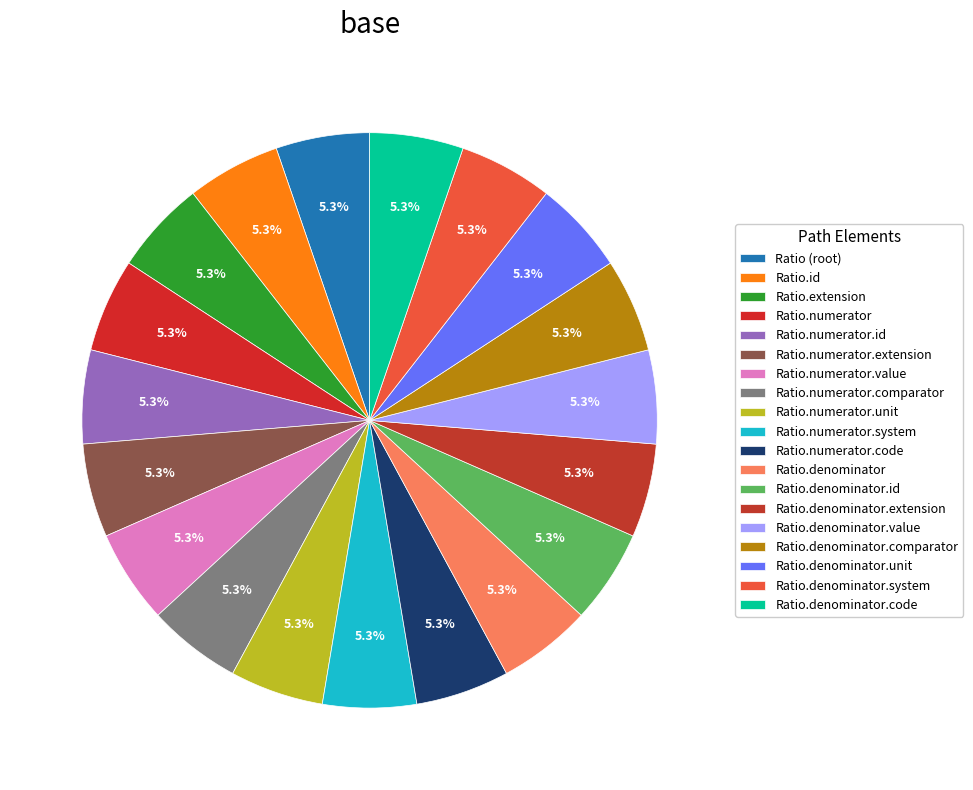

To the nearest percent, what is the difference between the largest and smallest slice percentages?

0%